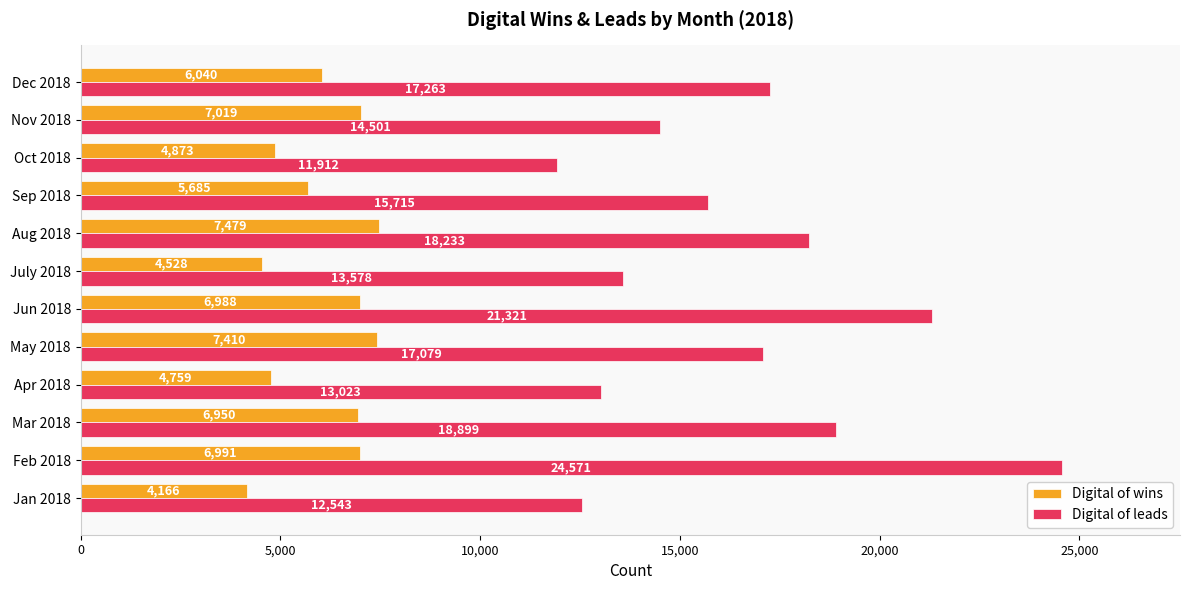

What is the sum of all Digital of wins values?

72888